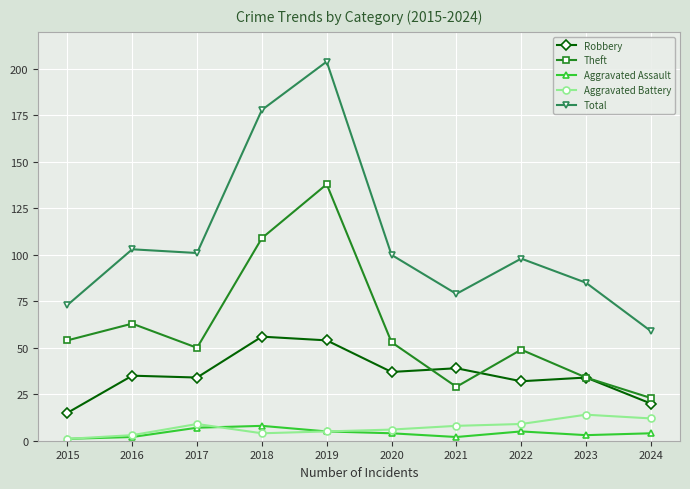

At how many categories does at least one series exceed 36?

10